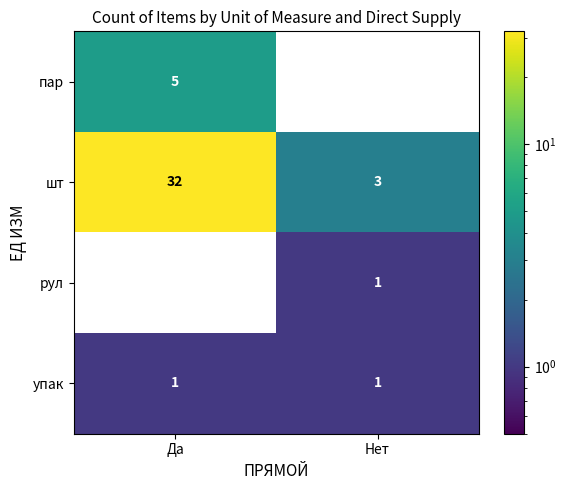

Rank the series at Да from highest to lowest value.

шт, пар, упак, рул